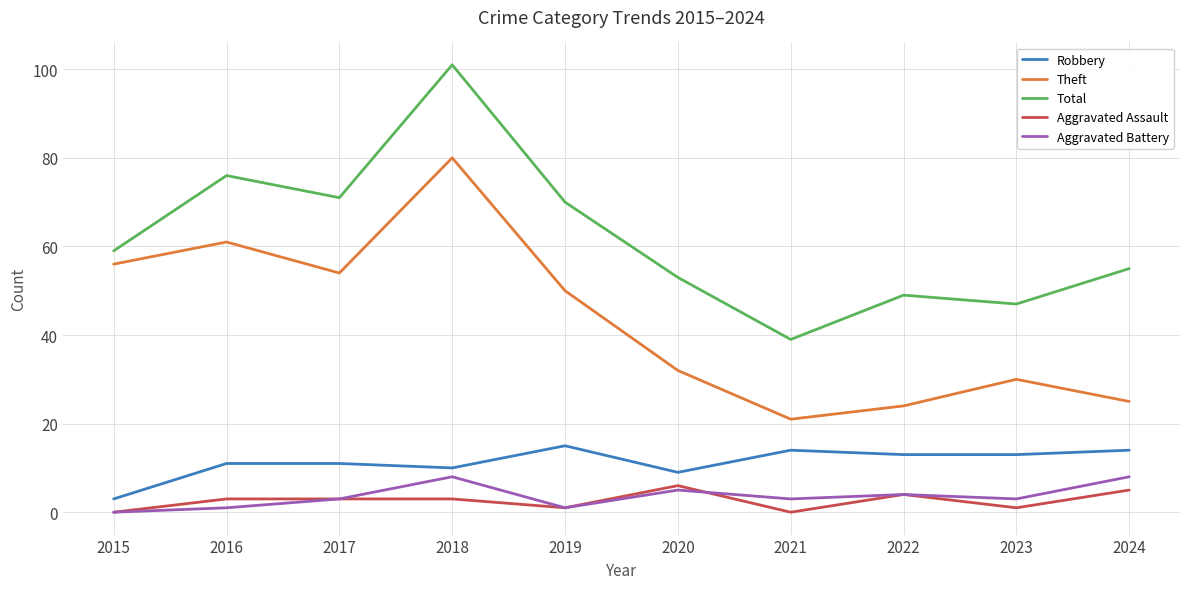

What are all the series names shown in the legend?

Robbery, Theft, Total, Aggravated Assault, Aggravated Battery